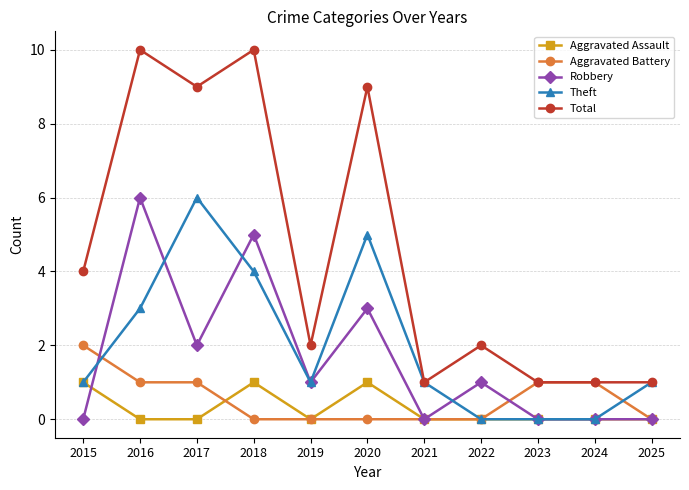

Which series changed the most between 2017 and 2024?

Total